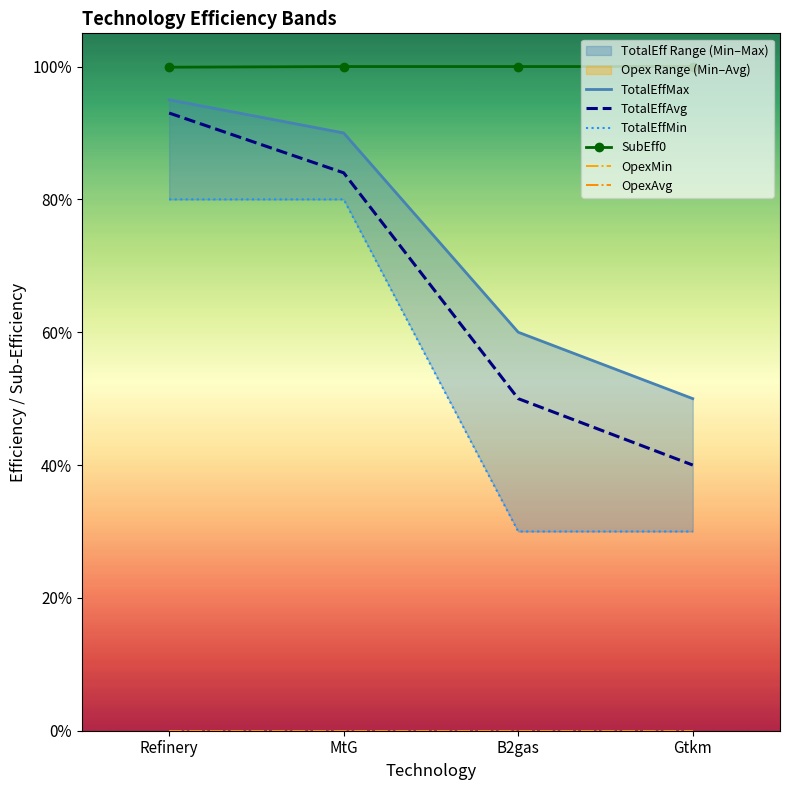

Rank the series by their maximum value, from lowest to highest.

OpexMin, OpexAvg, TotalEffMin, TotalEffAvg, TotalEffMax, SubEff0